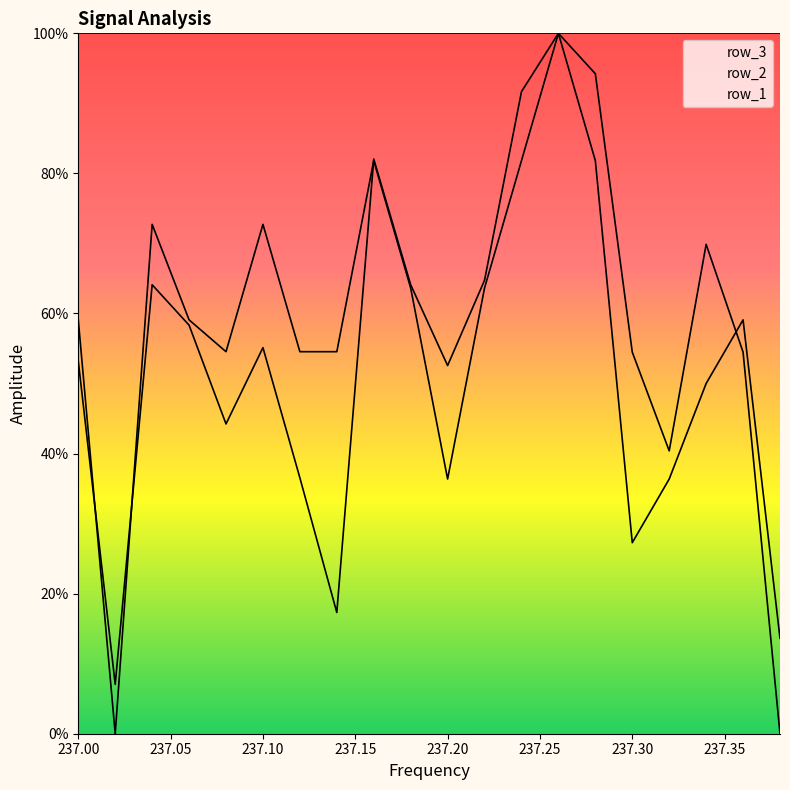

Is it true that row_3 equals 100.0 at 237.30?

True